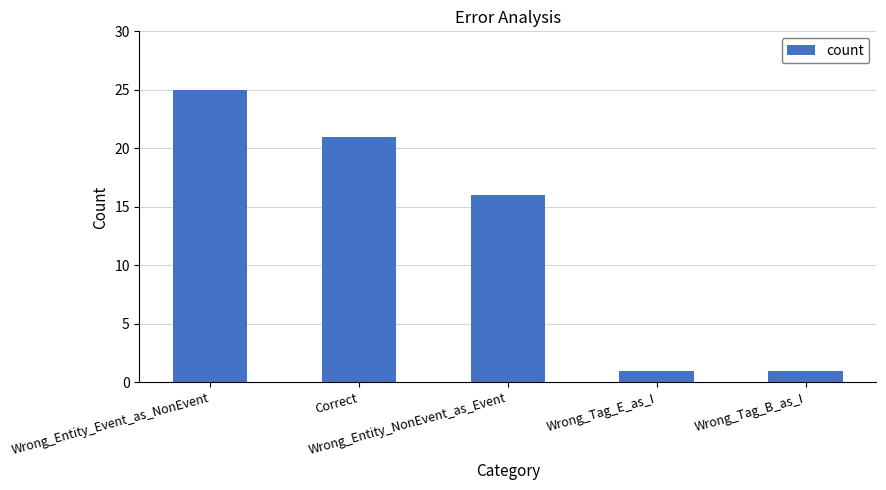

Reading left to right, what are all the values shown in this chart?

25	21	16	1	1